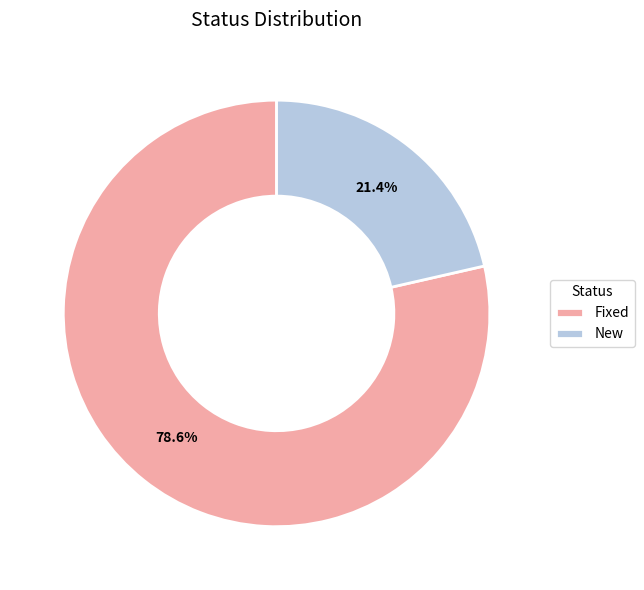

Which category has the smallest portion of the pie?

New